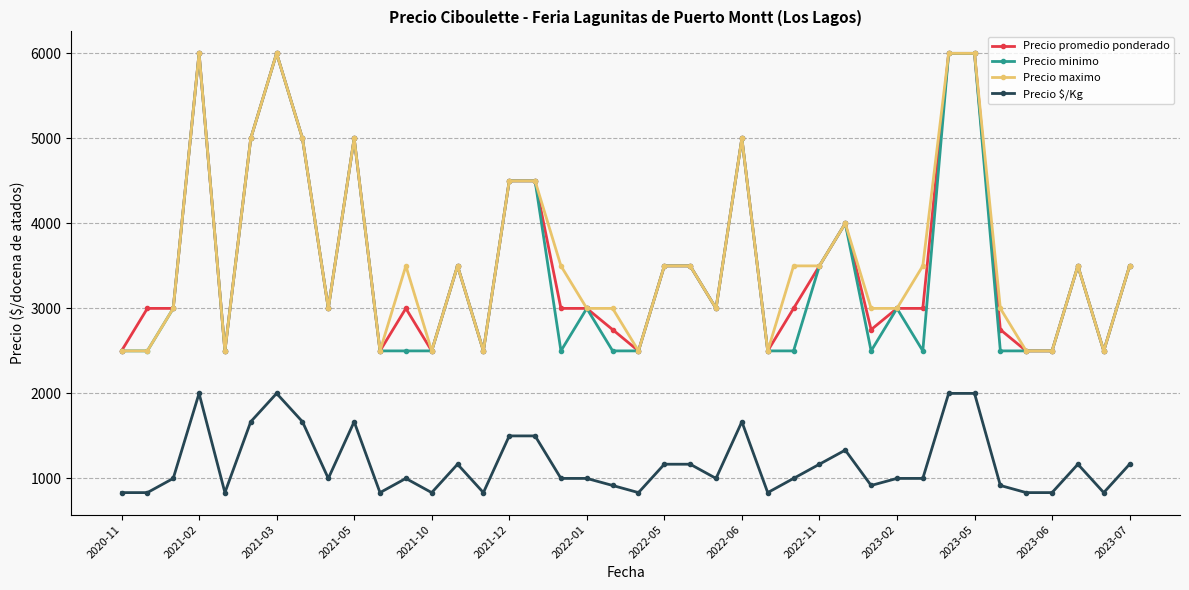

What is the minimum value for Precio minimo?

2500